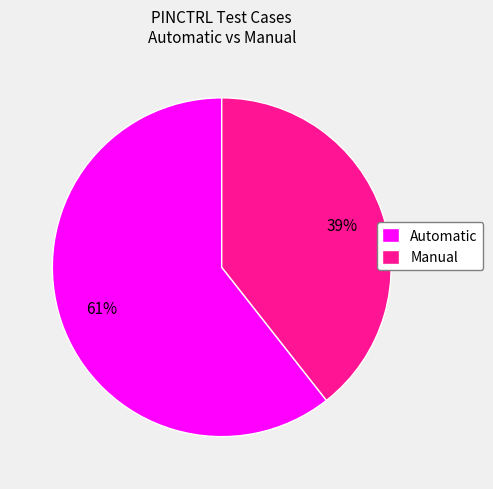

Which slice is the smallest?

Manual